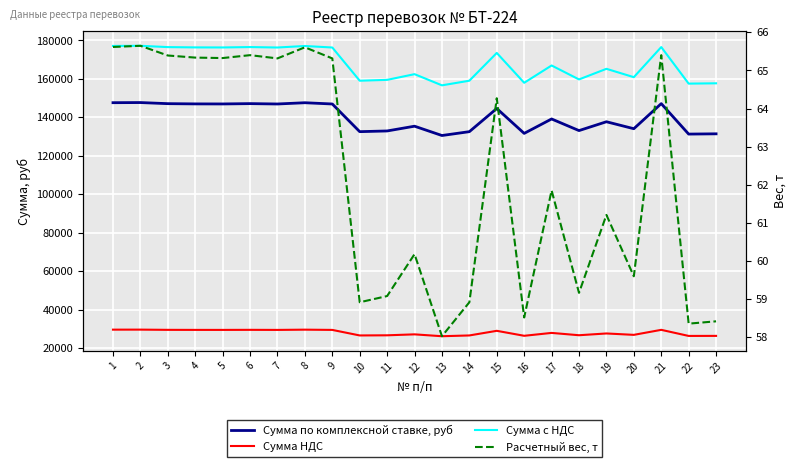

What is the approximate value of Сумма с НДС at 23?

157723.2